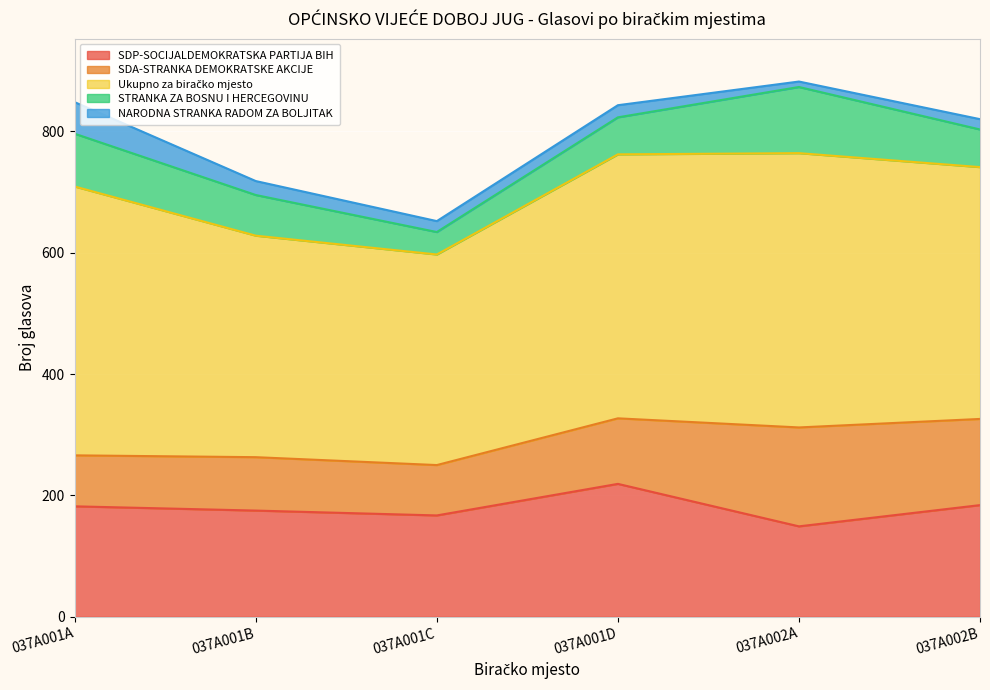

What is the difference between the second highest and minimum values in the Ukupno za biračko mjesto series?

96